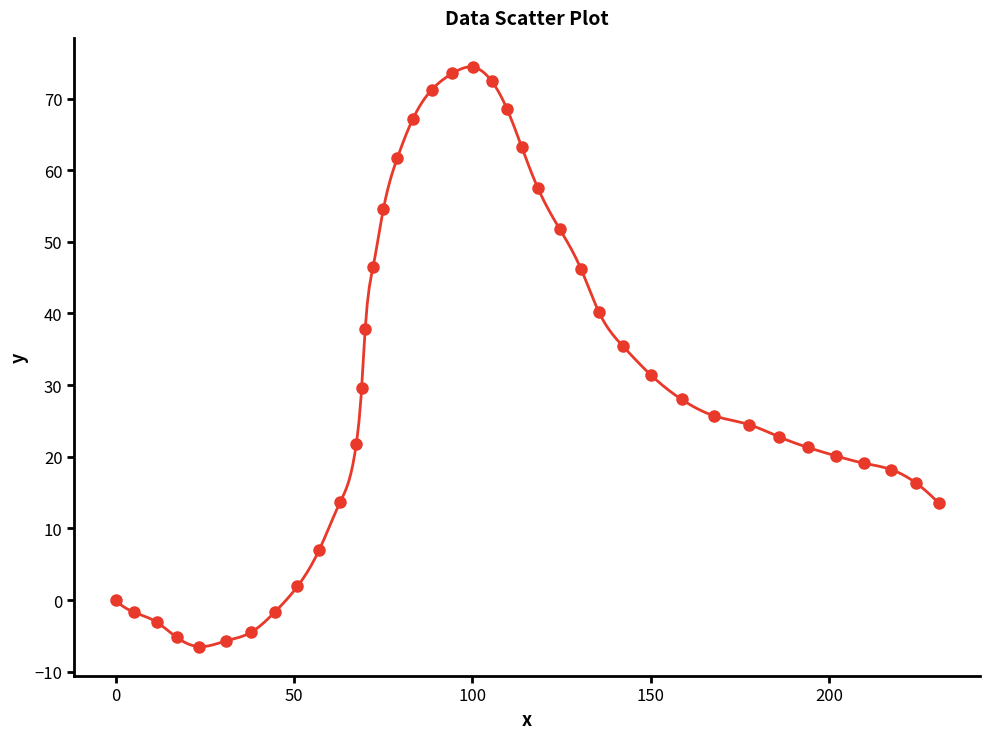

What is the range of Y values (max minus min)?

80.9